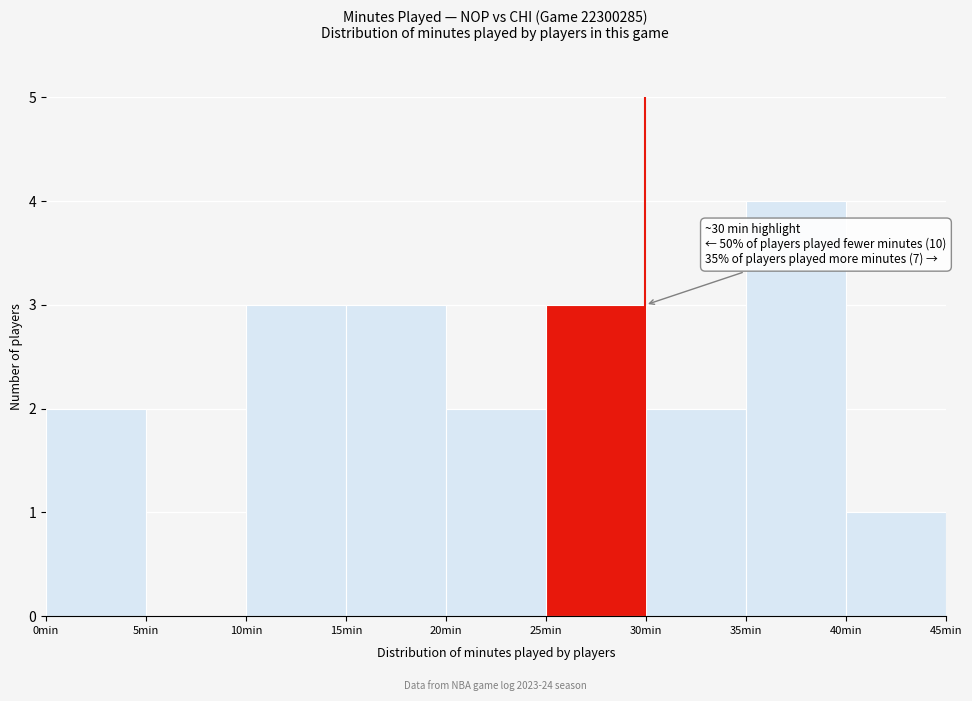

Which range on the x-axis has the tallest bar?

35 to 40